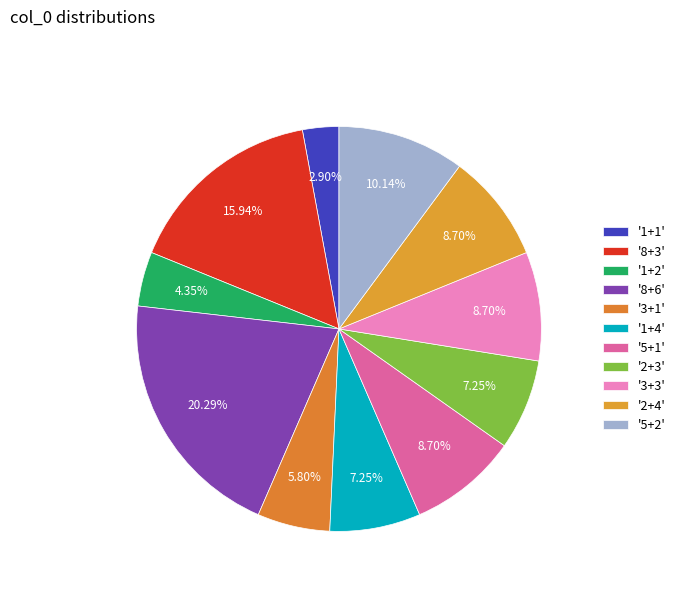

Count the number of slices in the pie.

11